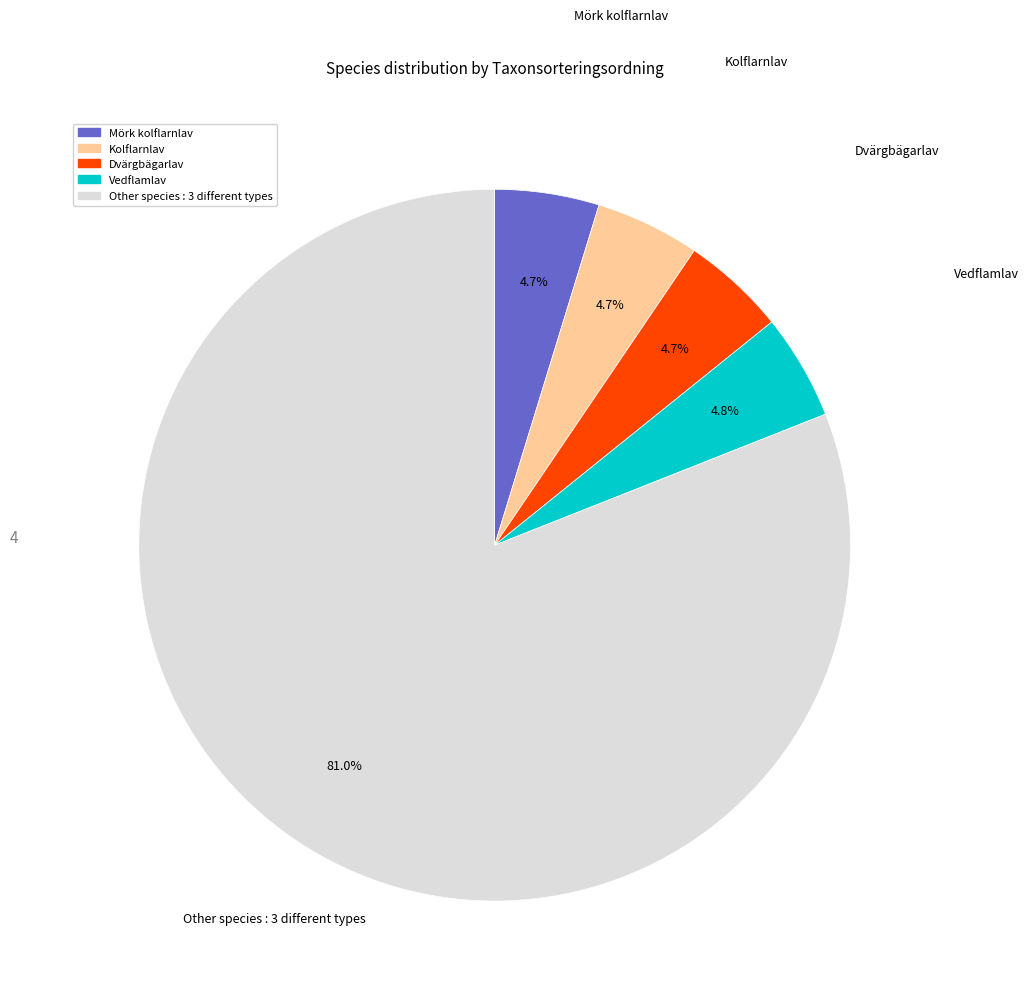

Count the number of slices in the pie.

5